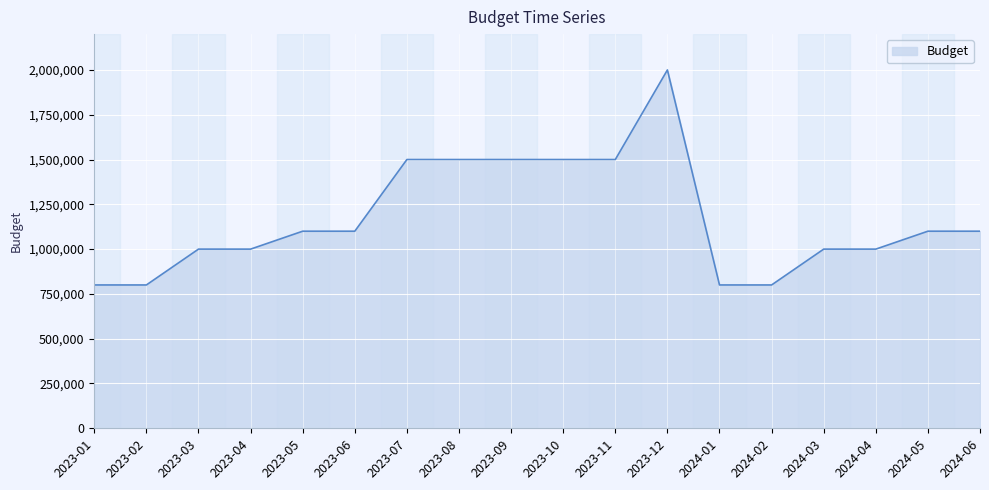

Reading left to right, transcribe all the data shown in this chart.

2023-01=800000	2023-02=800000	2023-03=1000000	2023-04=1000000	2023-05=1100000	2023-06=1100000	2023-07=1500000	2023-08=1500000	2023-09=1500000	2023-10=1500000	2023-11=1500000	2023-12=2000000	2024-01=800000	2024-02=800000	2024-03=1000000	2024-04=1000000	2024-05=1100000	2024-06=1100000